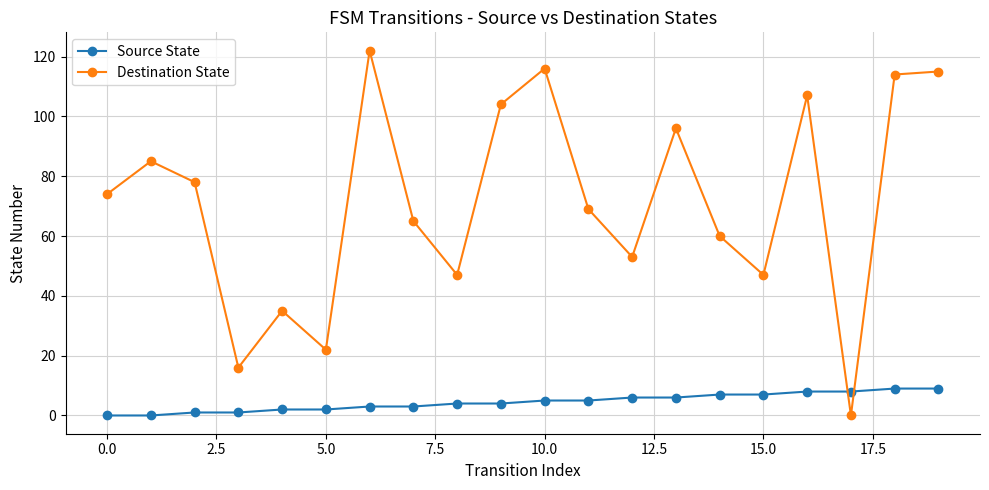

Rank the series by their average value, from highest to lowest.

Destination State, Source State